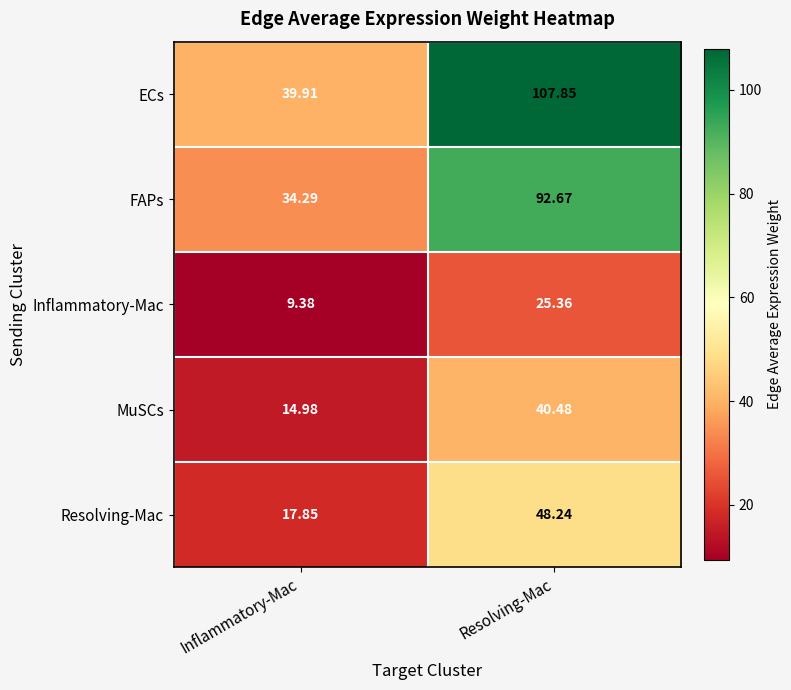

Which series has the widest spread of values?

ECs